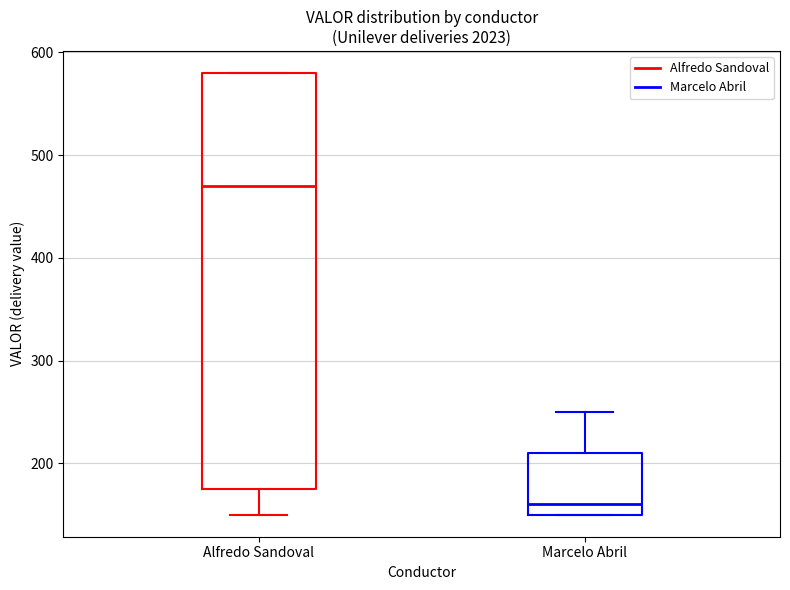

Where is the lower edge of the box for Alfredo Sandoval on the y-axis? The values are not printed on the chart, so give them approximately, as read against the axis.

180